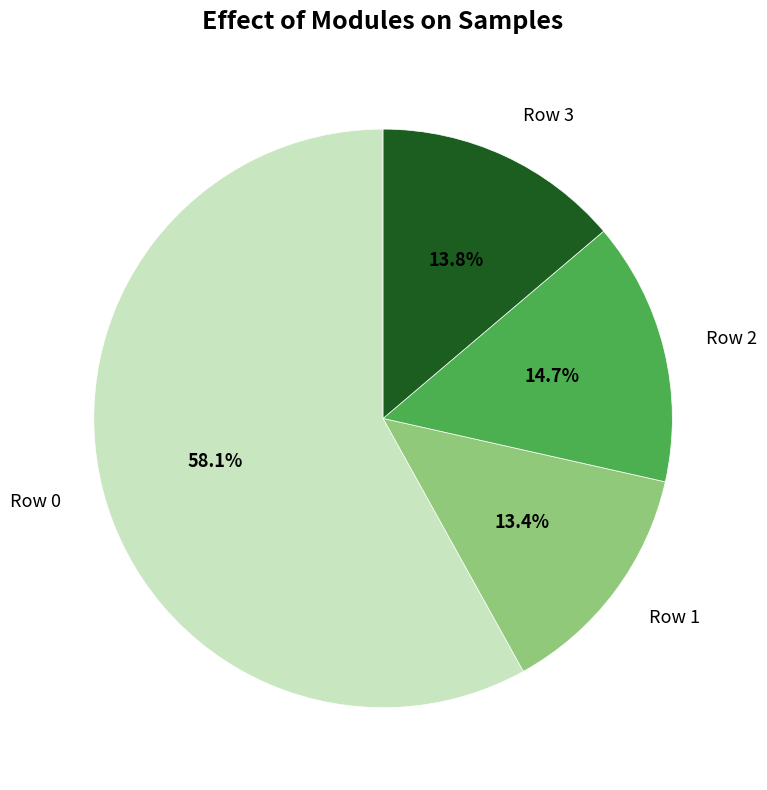

What portion of the pie excludes Row 1?

86.6%